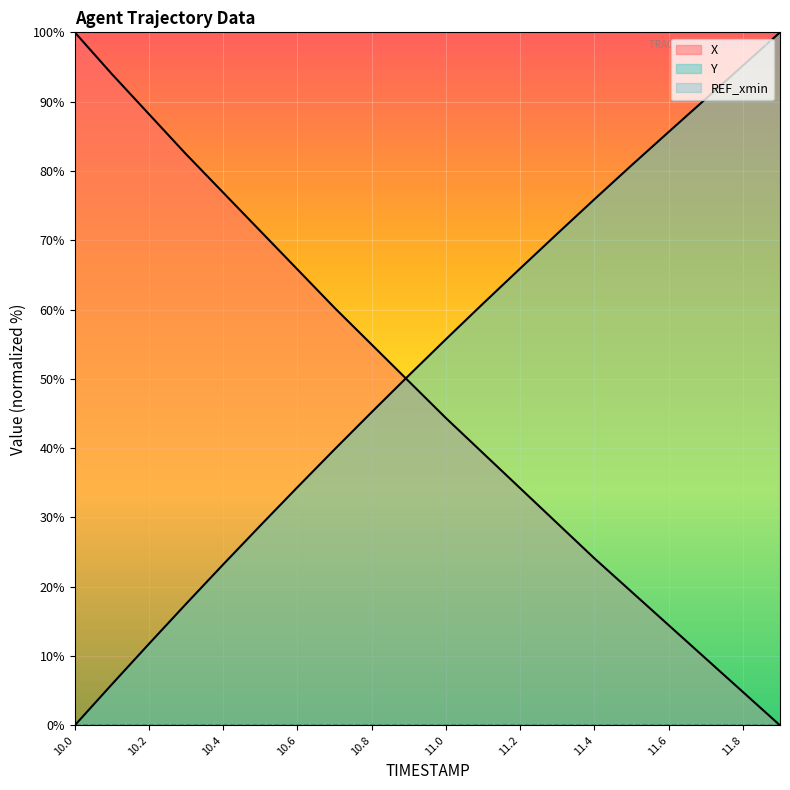

What is the approximate value of Y at 10.2?

11.8